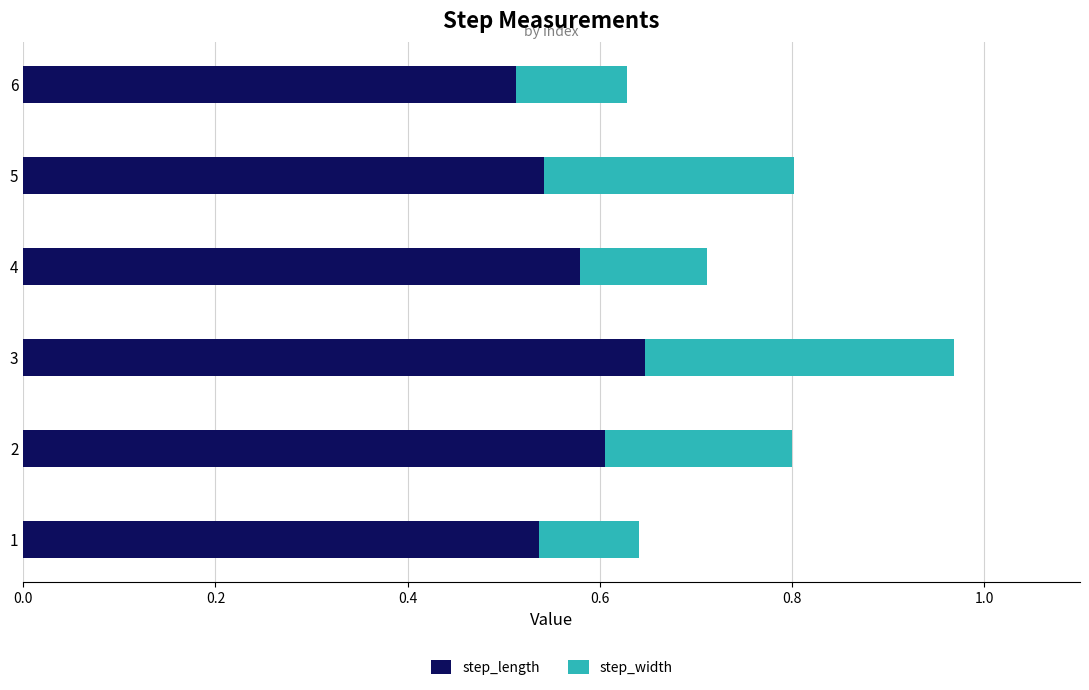

What is the total value across all series at 5?

0.8